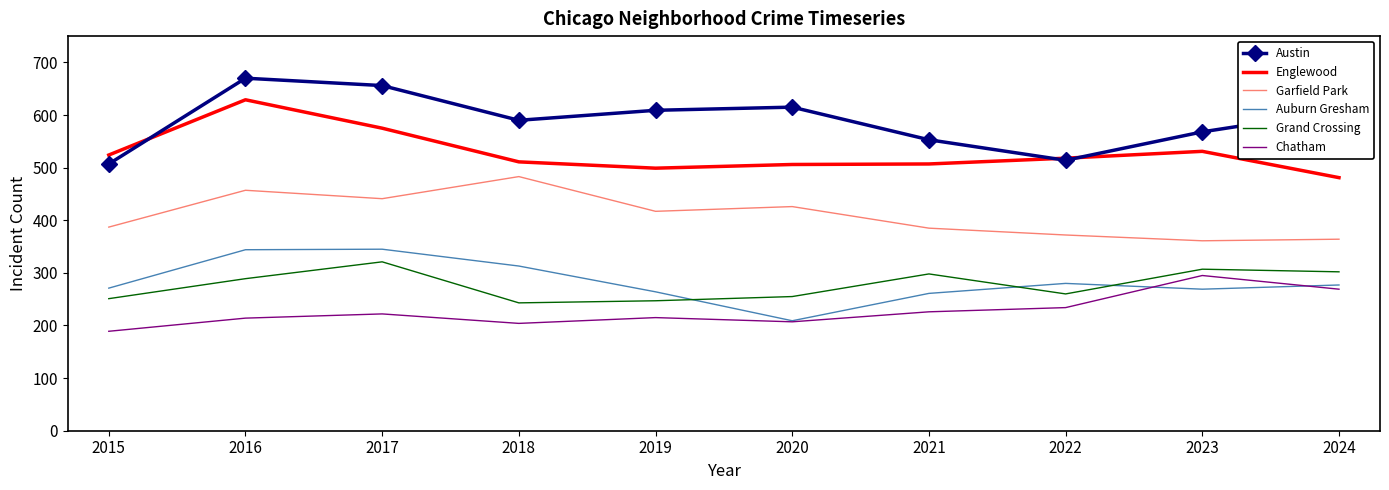

True or false: Englewood and Grand Crossing intersect in this chart.

False